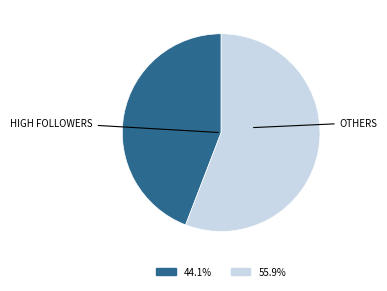

Is there a majority slice in this chart?

Yes